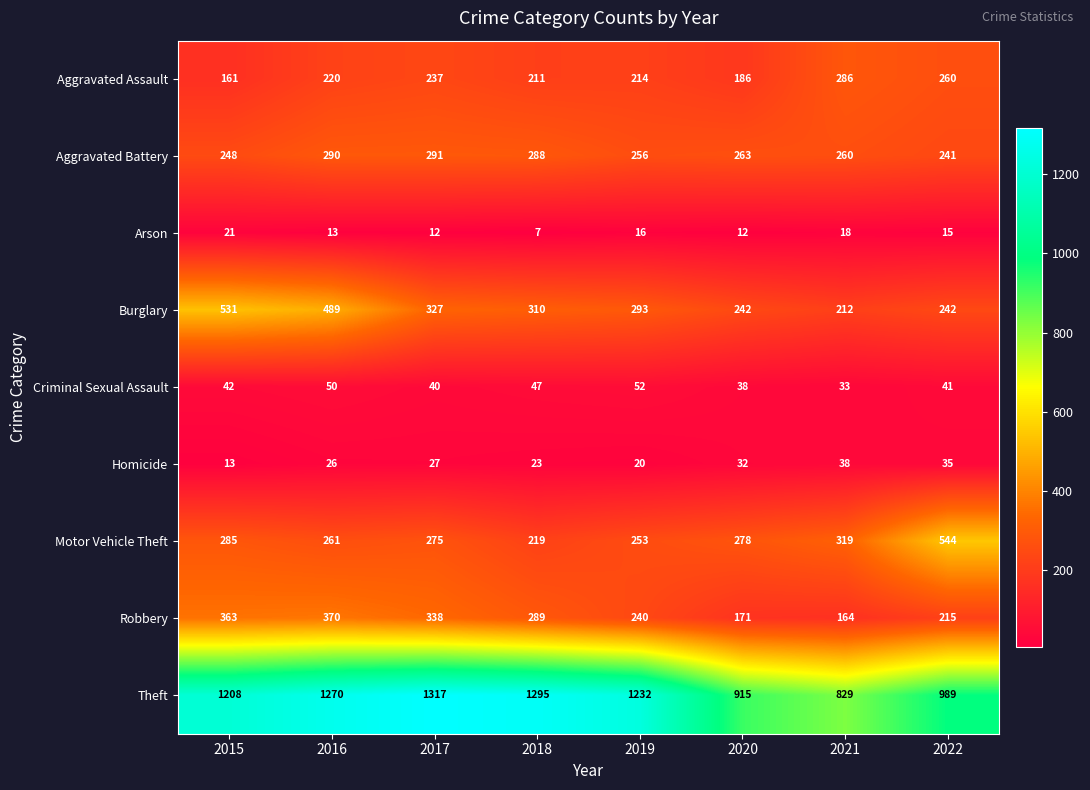

What is the greatest value displayed?

1317